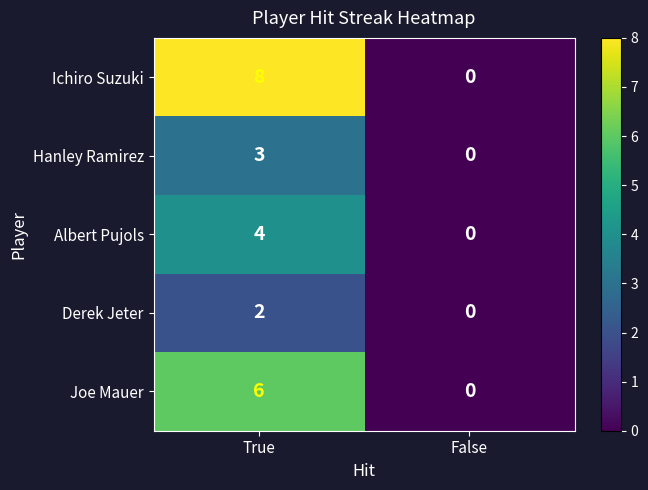

Which series changed the most between True and False?

Ichiro Suzuki